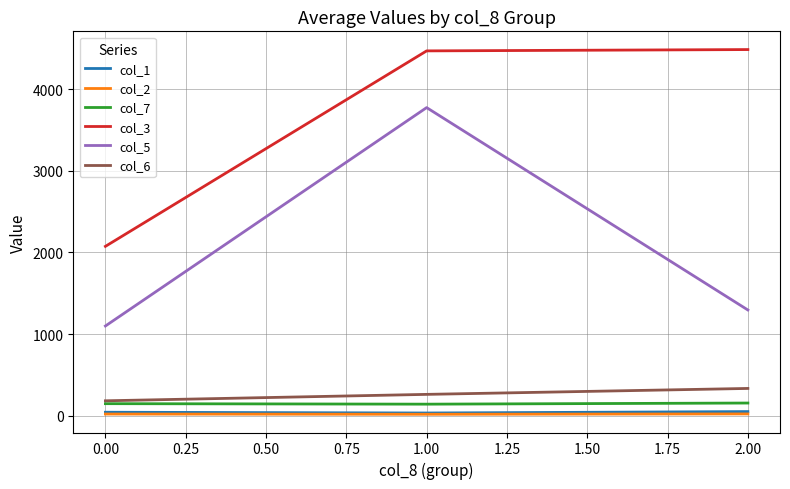

The value of col_6 at 1.00 is 259.9. True or false?

True